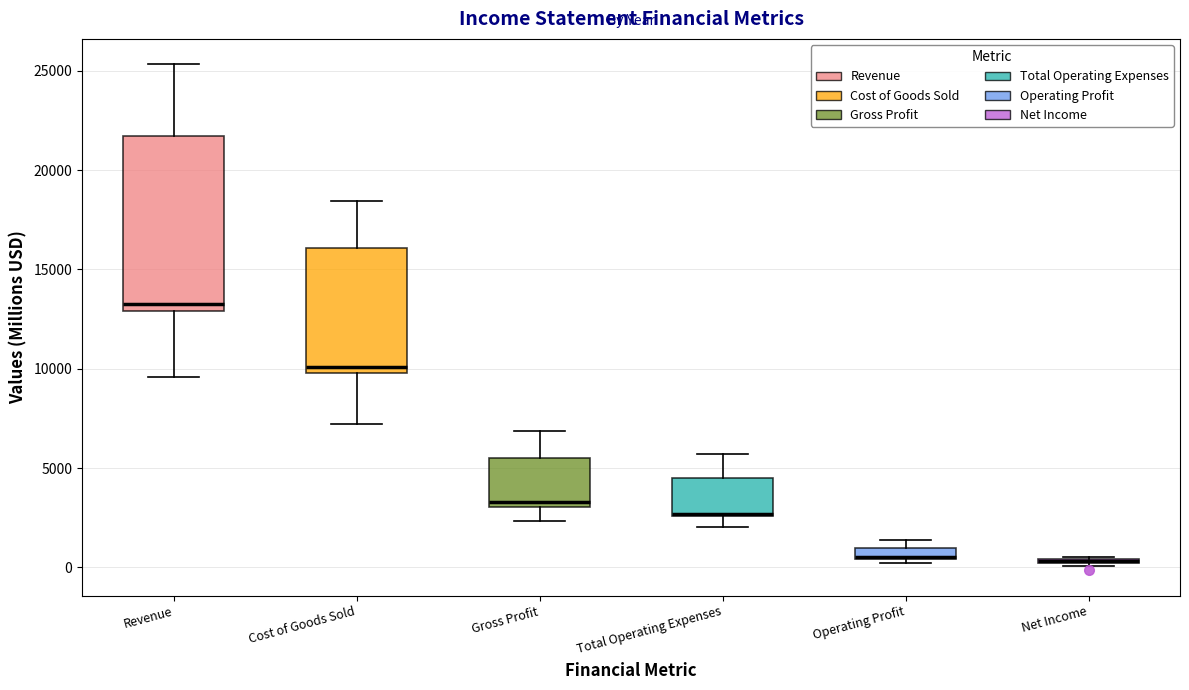

Comparing the boxes themselves (not the whiskers), which one is the tallest?

Revenue